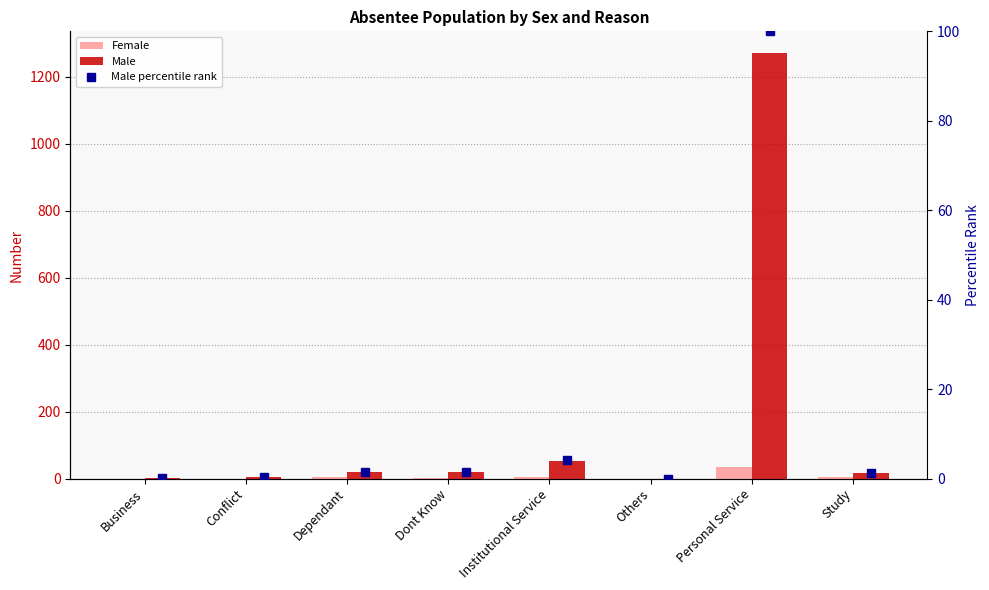

At which label is Male closest to 636?

Institutional Service